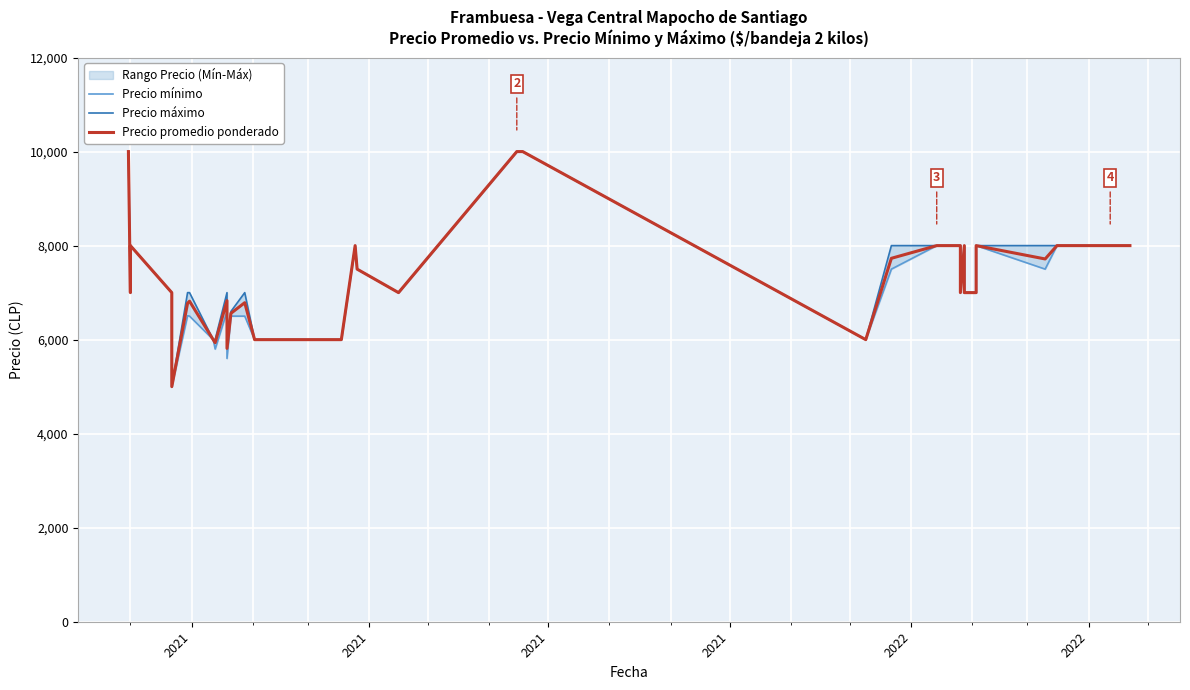

True or false: Precio promedio ponderado has a value of 4145 at 18.

False